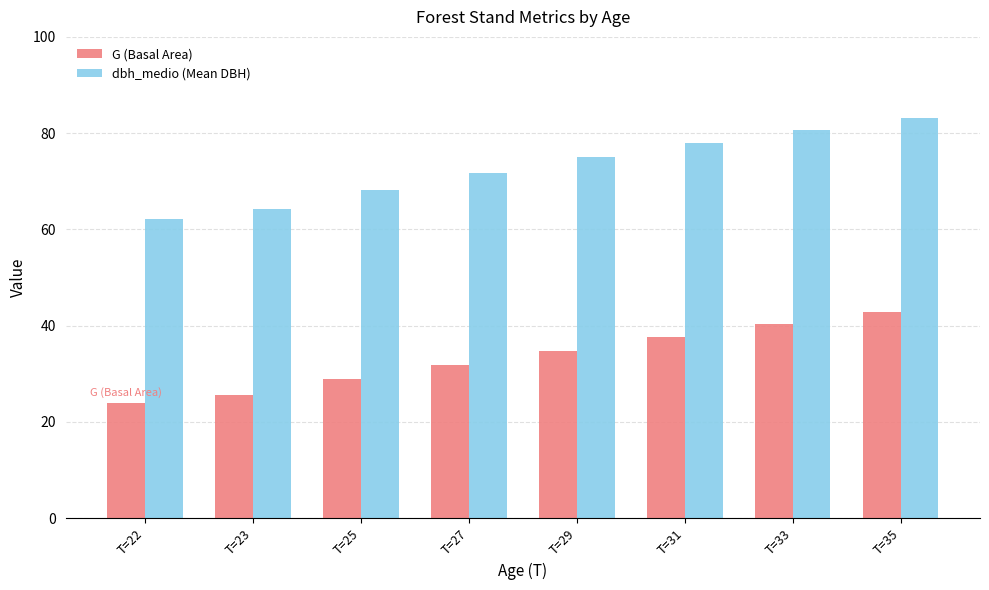

At how many categories does at least one series exceed 79?

2